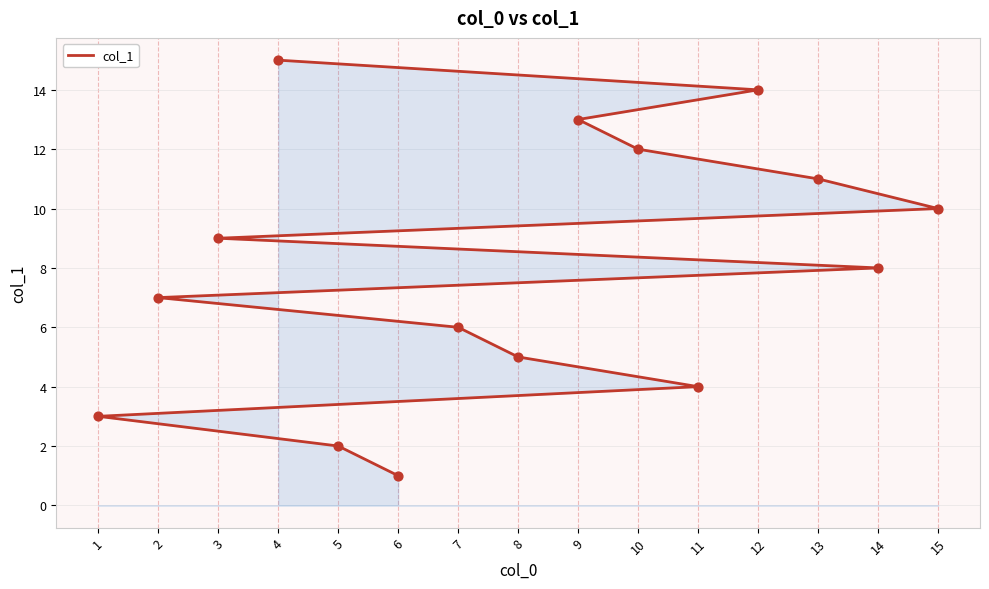

What is the ratio of the value at 15 to the value at 14?

1.2